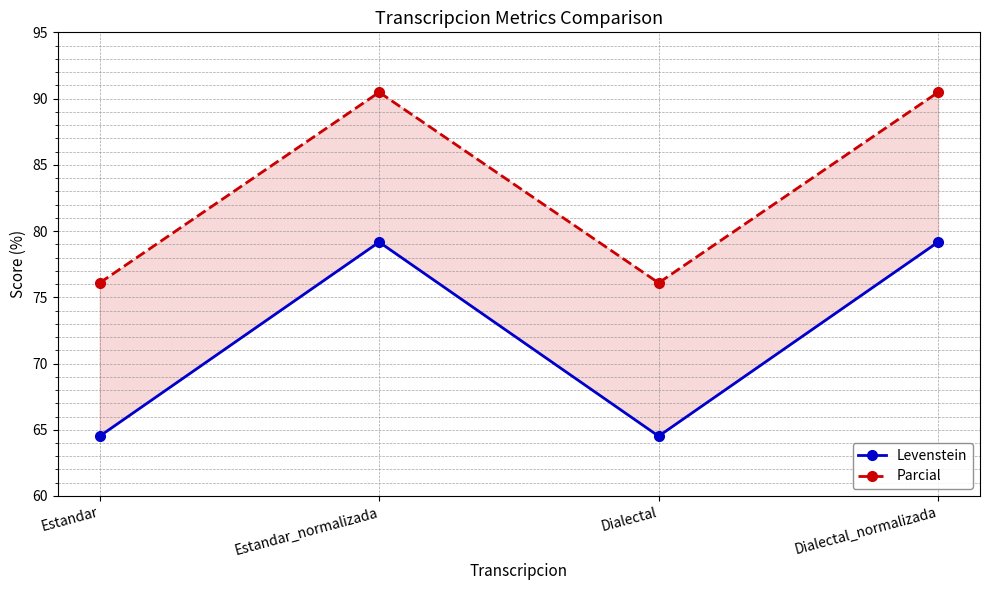

What value does the Parcial series have at Estandar_normalizada?

90.5